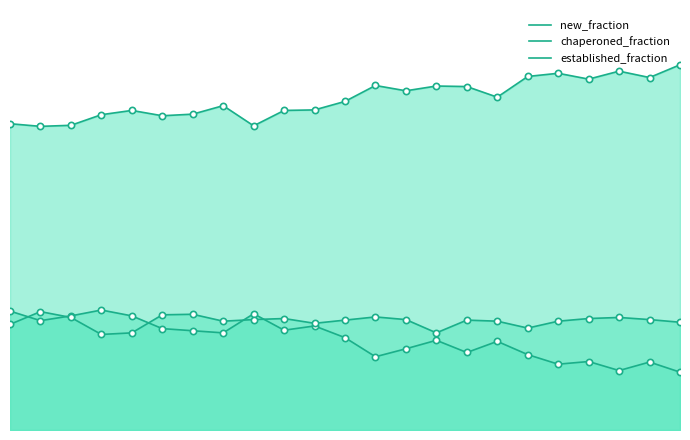

True or false: new_fraction and established_fraction intersect in this chart.

False